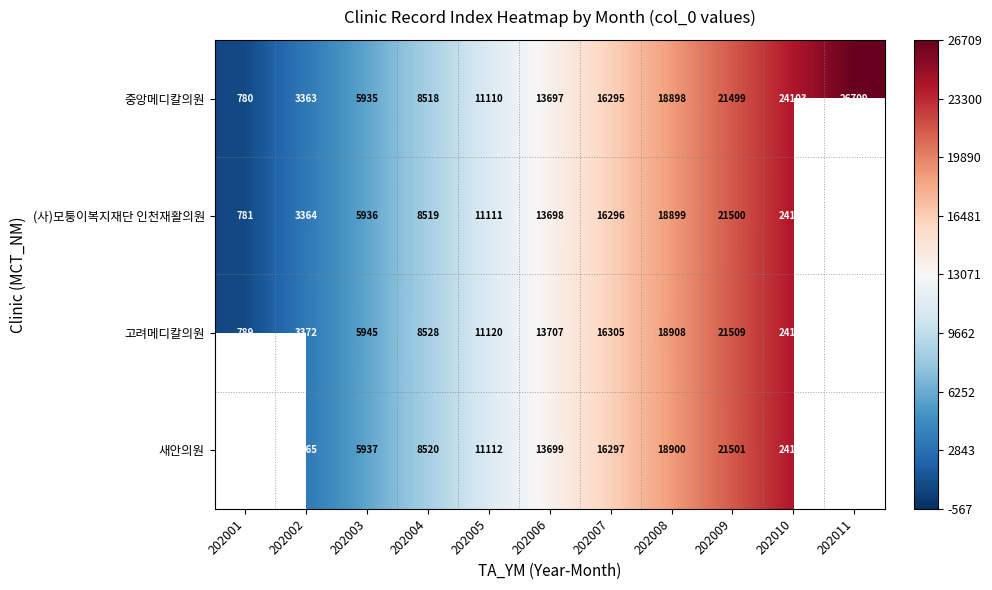

What is the spread (max minus min) of values at 202008?

10